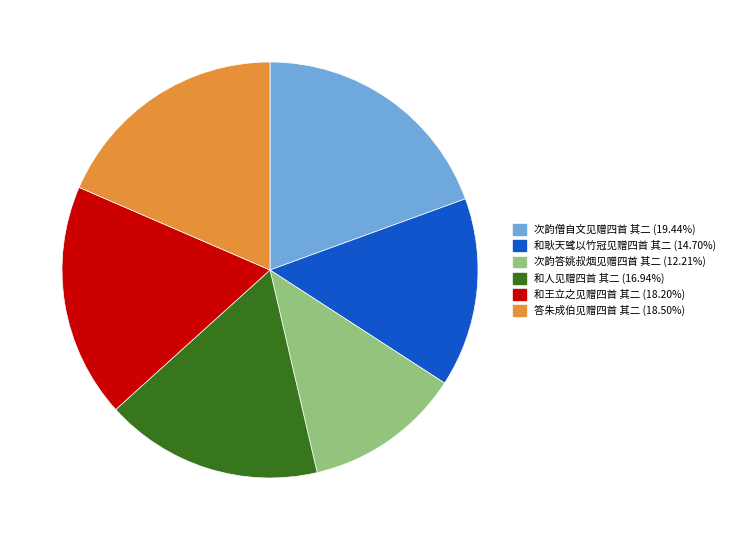

Which slice is the largest?

次韵僧自文见赠四首 其二